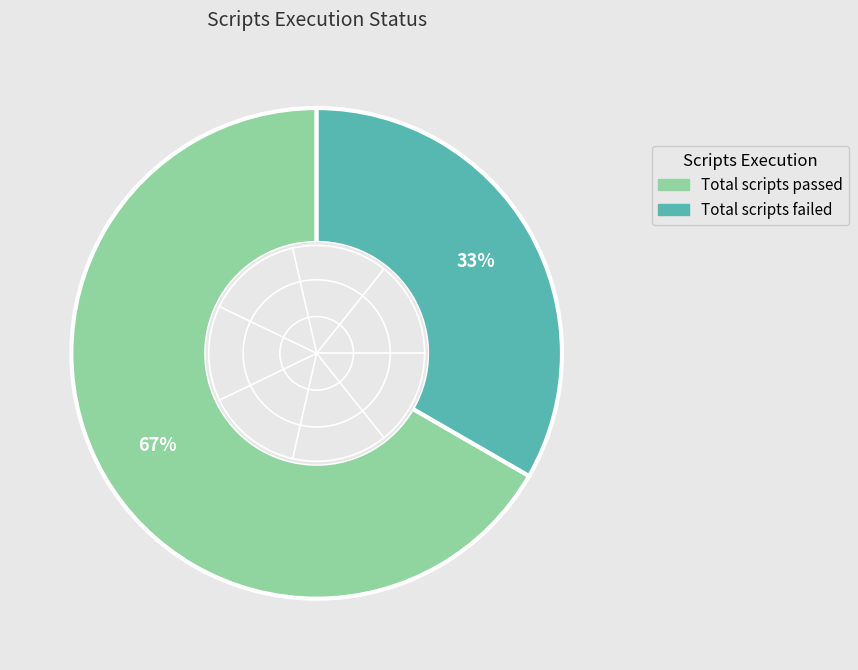

Is there a majority slice in this chart?

Yes